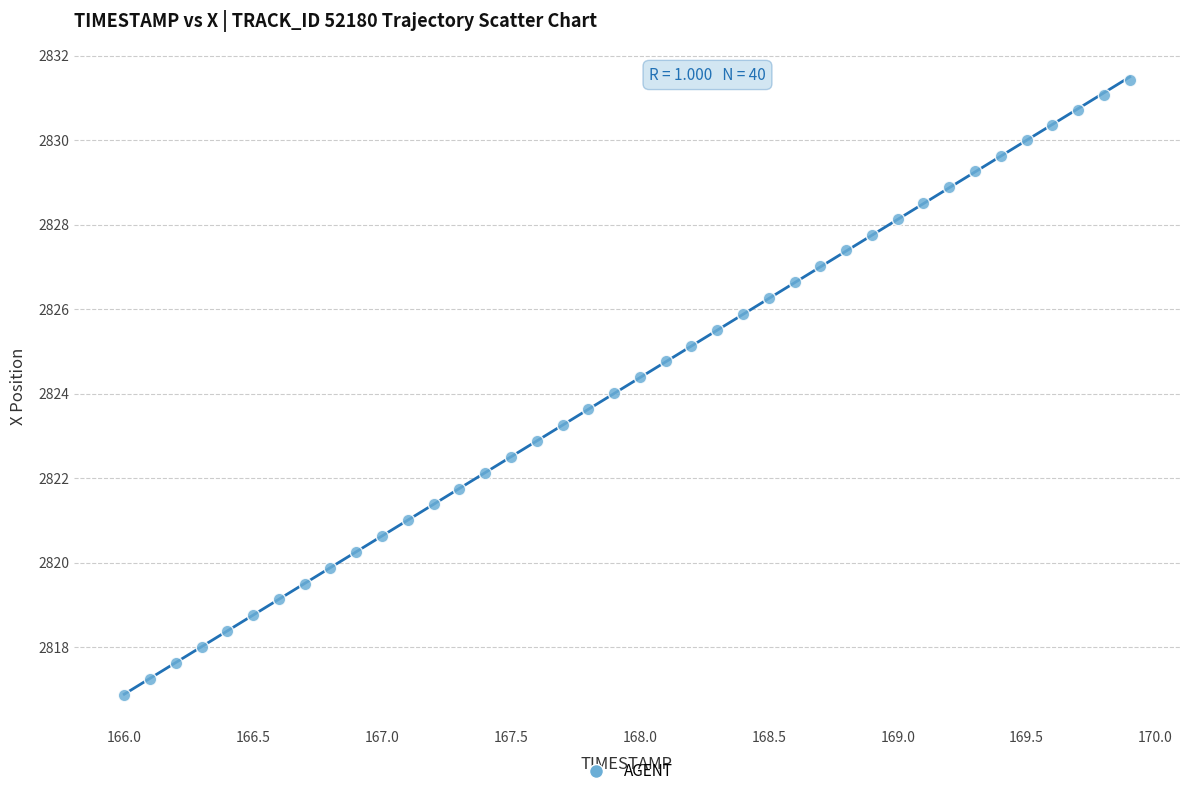

What is the range of X values (max minus min)?

3.9